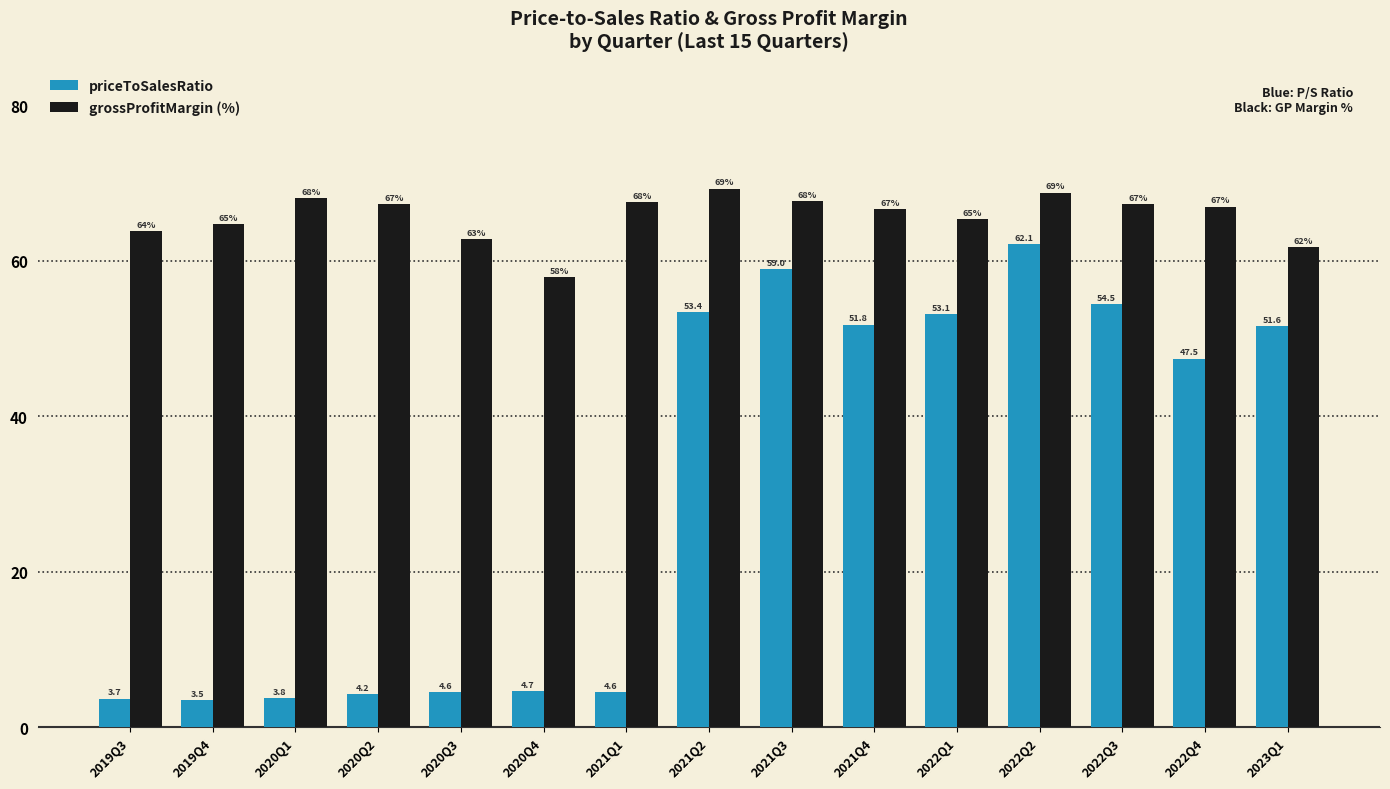

Which category has the lowest value across all series?

2019Q4